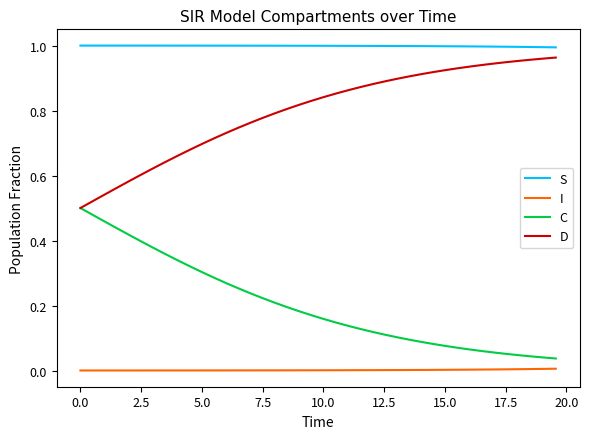

Rank the series by their average value, from highest to lowest.

S, D, C, I